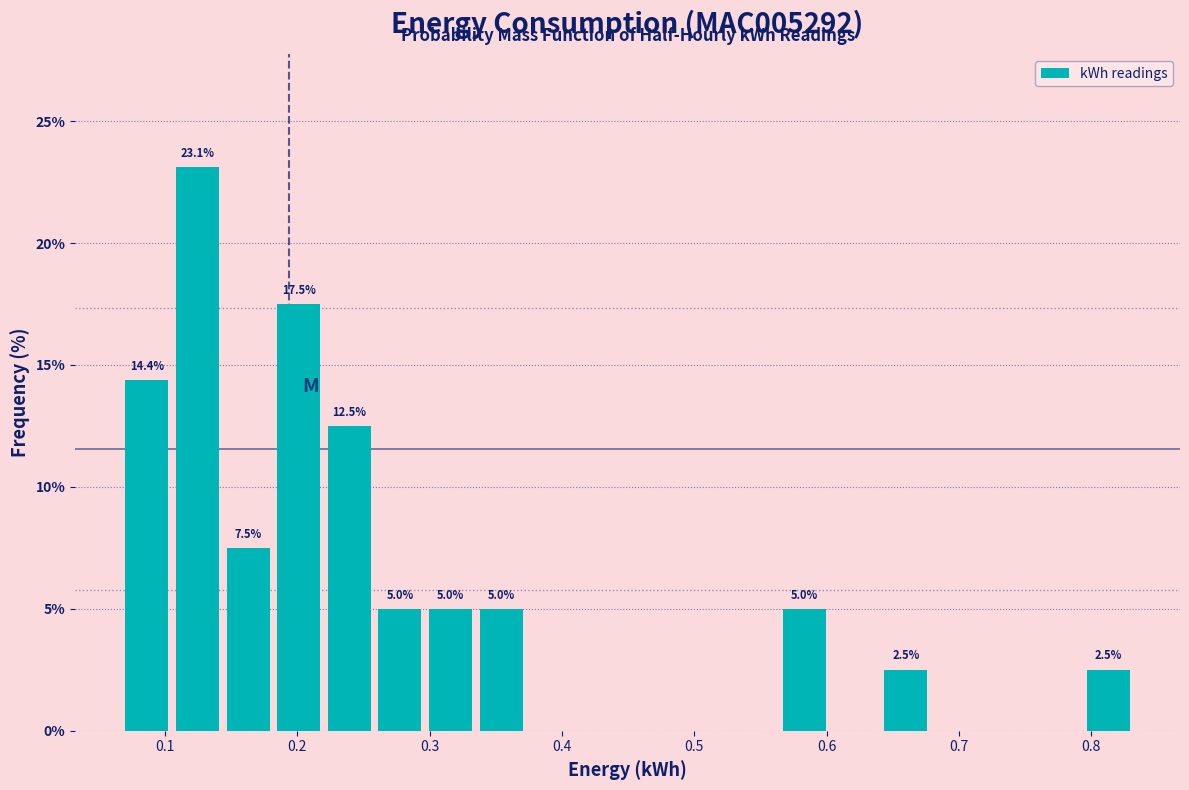

Around what value on the x-axis is the tallest bar? Give the approximate position of its centre, as read against the axis.

0.12